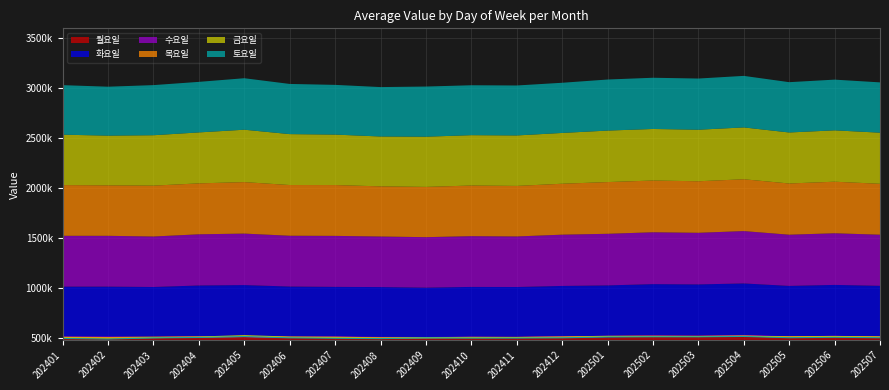

What is the maximum value for 수요일?

523933.3